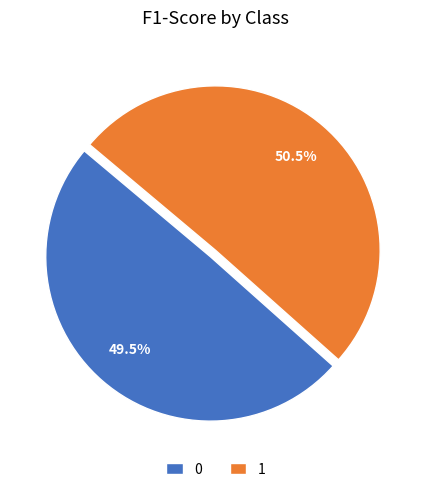

How many slices are in this pie chart?

2